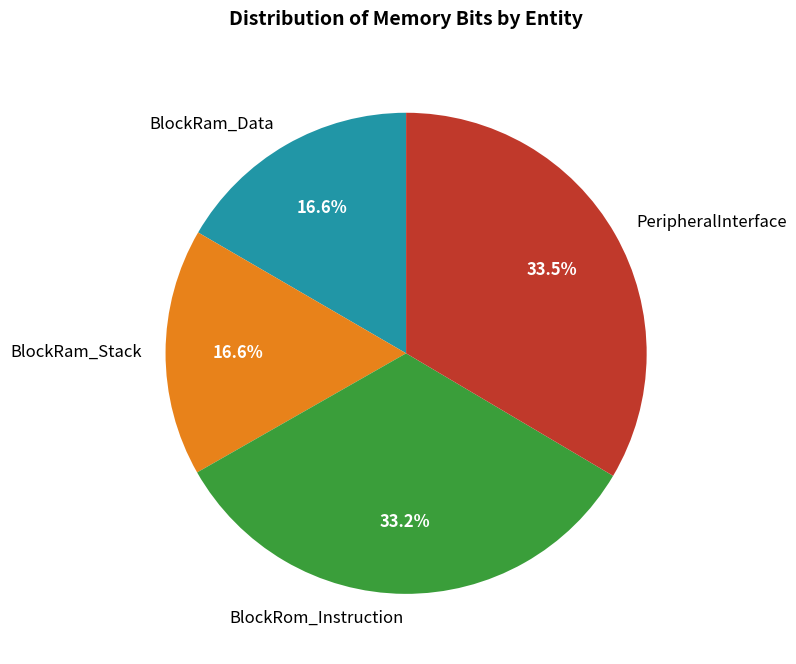

Which has a higher value, BlockRom_Instruction or BlockRam_Data?

BlockRom_Instruction